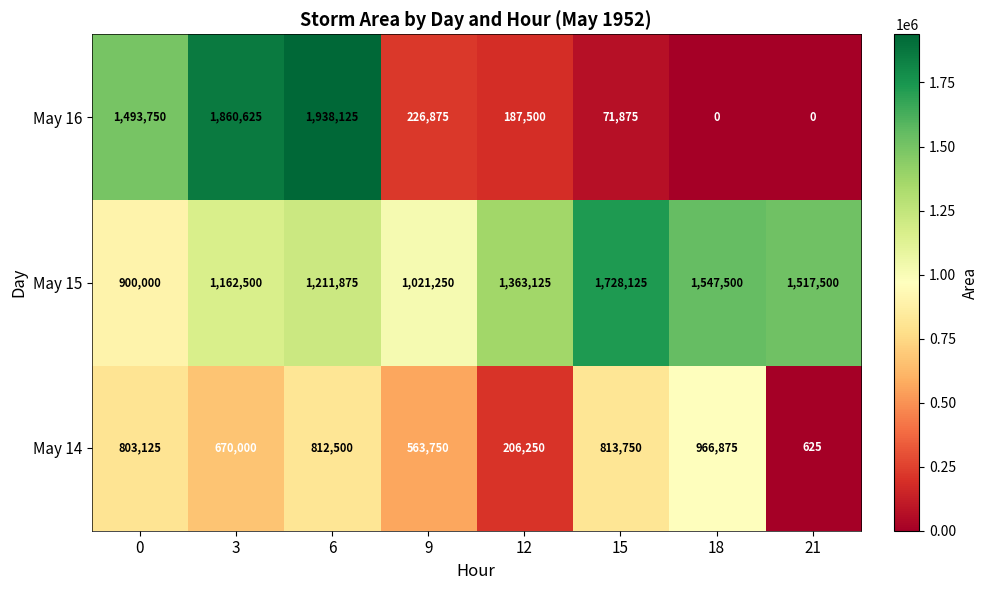

Which category has the highest value across all series?

6